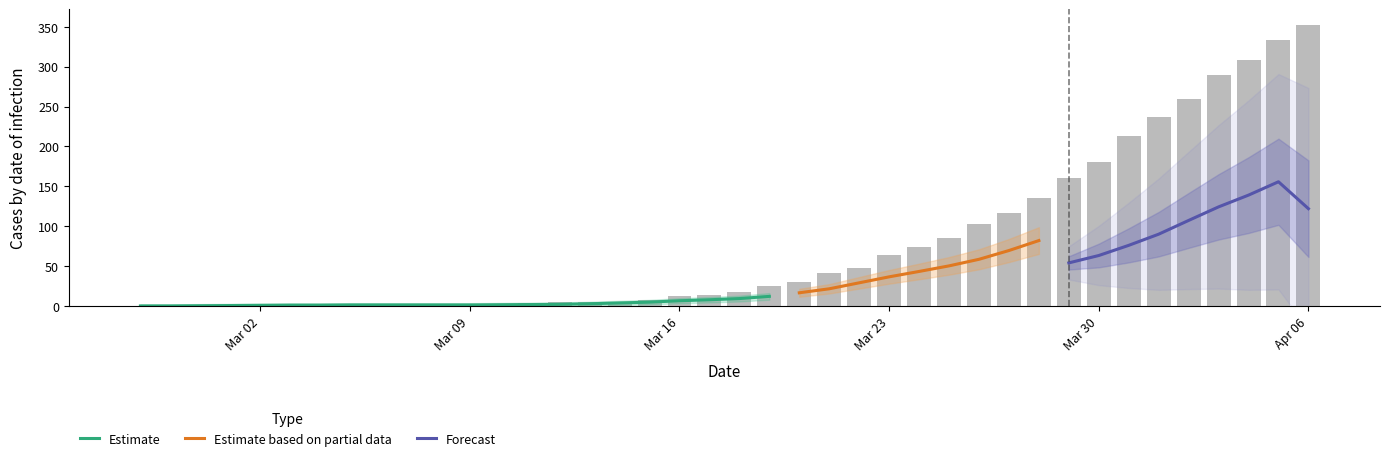

What is the maximum value for Estimate?

12.0